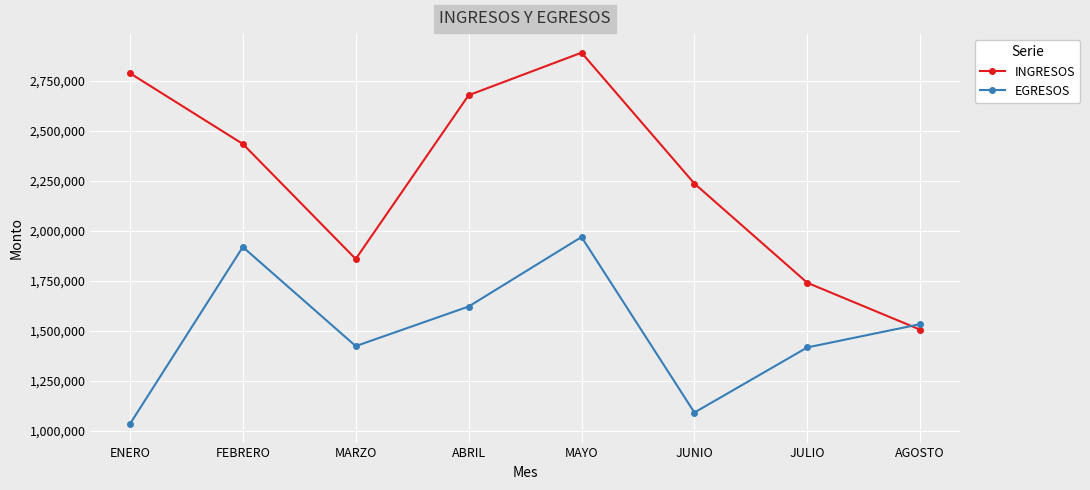

What is the sum of all INGRESOS values?

18134718